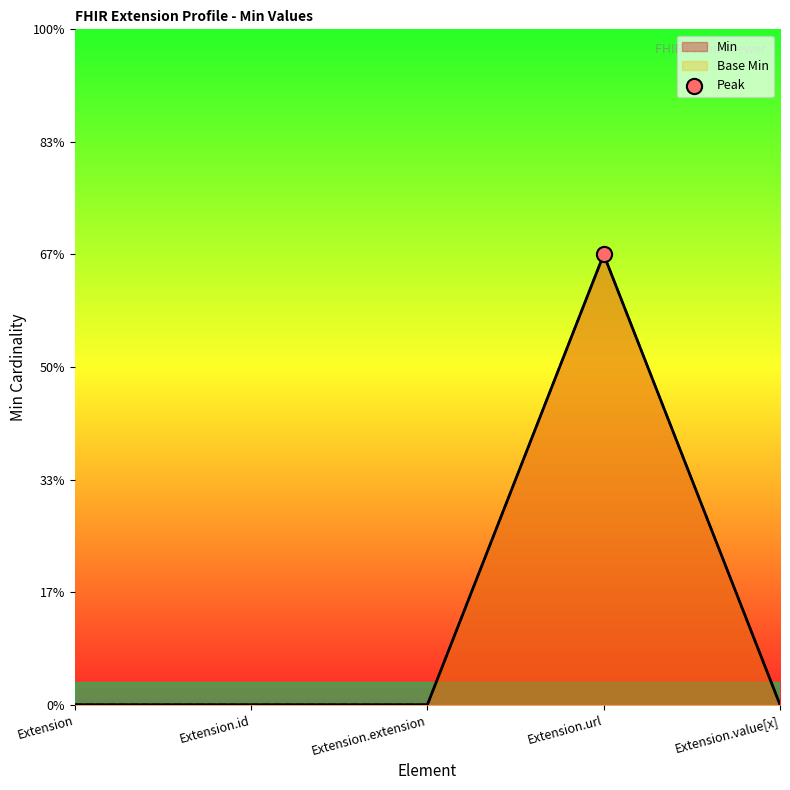

At which category is the sum across all series the highest?

Extension.url